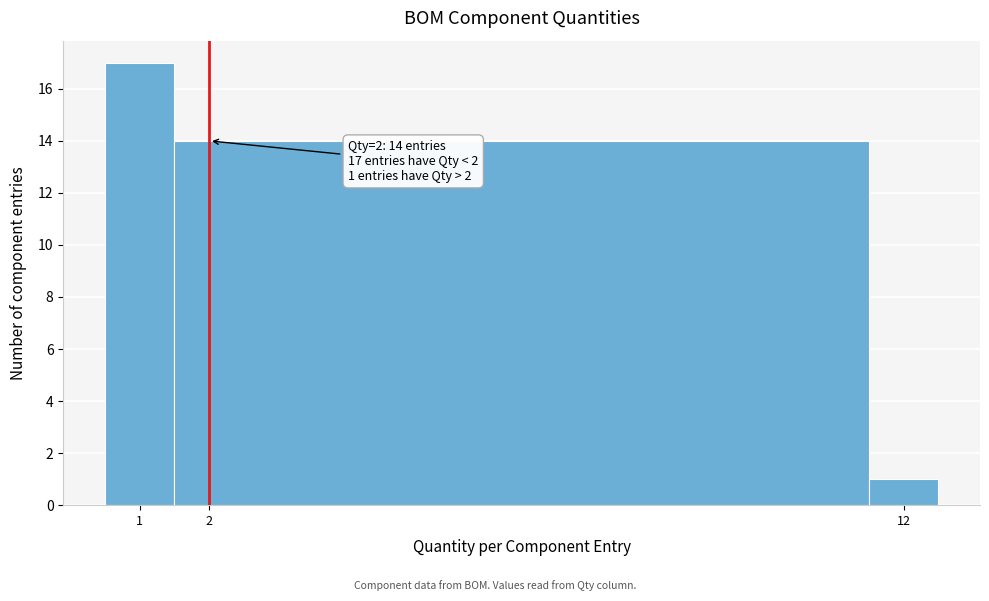

Over which range of the x-axis is the bar tallest?

0.5 to 1.5